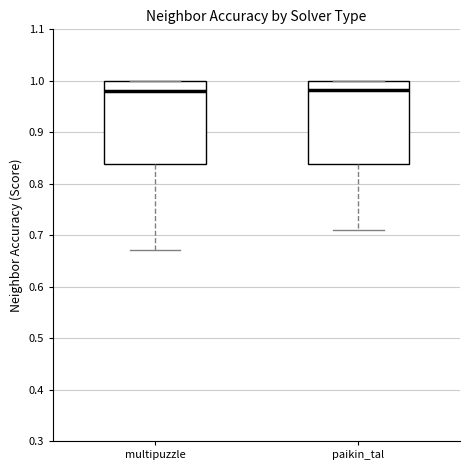

Reading left to right, transcribe this box plot: for each box, give where its median line is, the range the box spans, and where its two whiskers end, as read against the y-axis. The values are not printed on the chart, so give them approximately, as read against the axis.

multipuzzle: median 0.98, box 0.84 to 1.00, whiskers 0.67 to 1.00
paikin_tal: median 0.98, box 0.84 to 1.00, whiskers 0.71 to 1.00